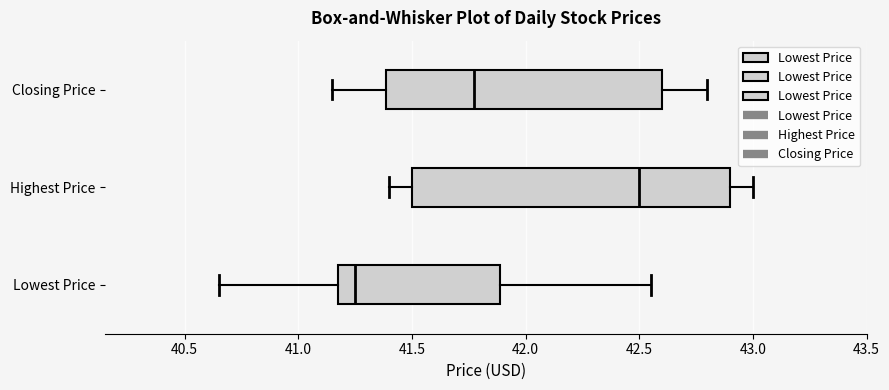

Reading bottom to top, transcribe this box plot: for each box, give where its median line is, the range the box spans, and where its two whiskers end, as read against the x-axis. The values are not printed on the chart, so give them approximately, as read against the axis.

Lowest Price: median 41.25, box 41.20 to 41.90, whiskers 40.65 to 42.55
Highest Price: median 42.50, box 41.50 to 42.90, whiskers 41.40 to 43.00
Closing Price: median 41.80, box 41.40 to 42.60, whiskers 41.15 to 42.80